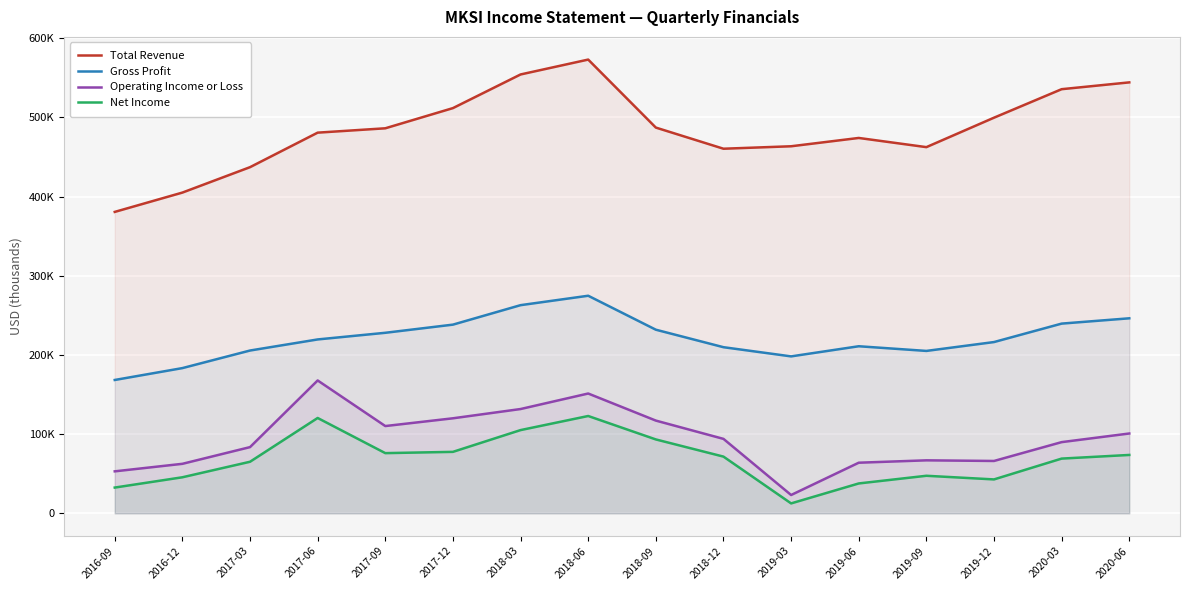

How many data points in Gross Profit are less than 219600?

8